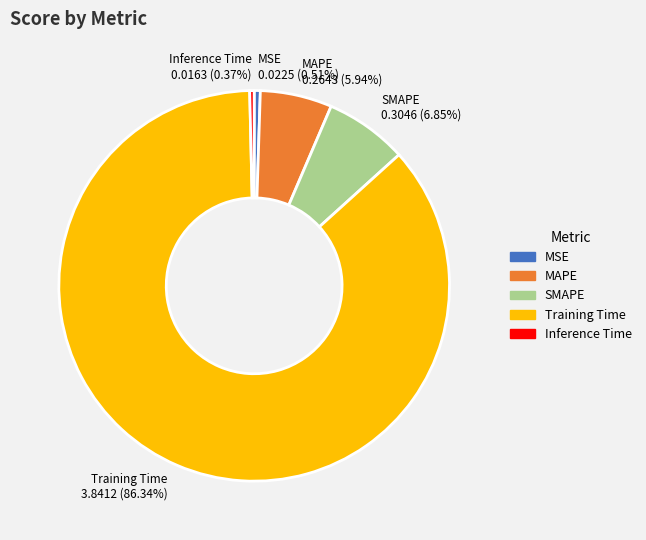

What percentage is the MSE slice, to the nearest percent?

1%